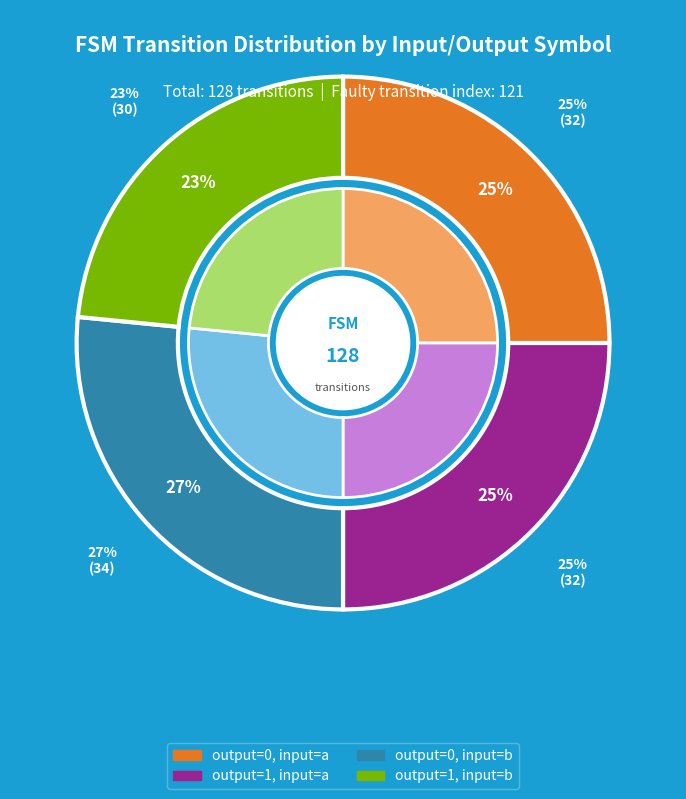

Count the number of slices in the pie.

4